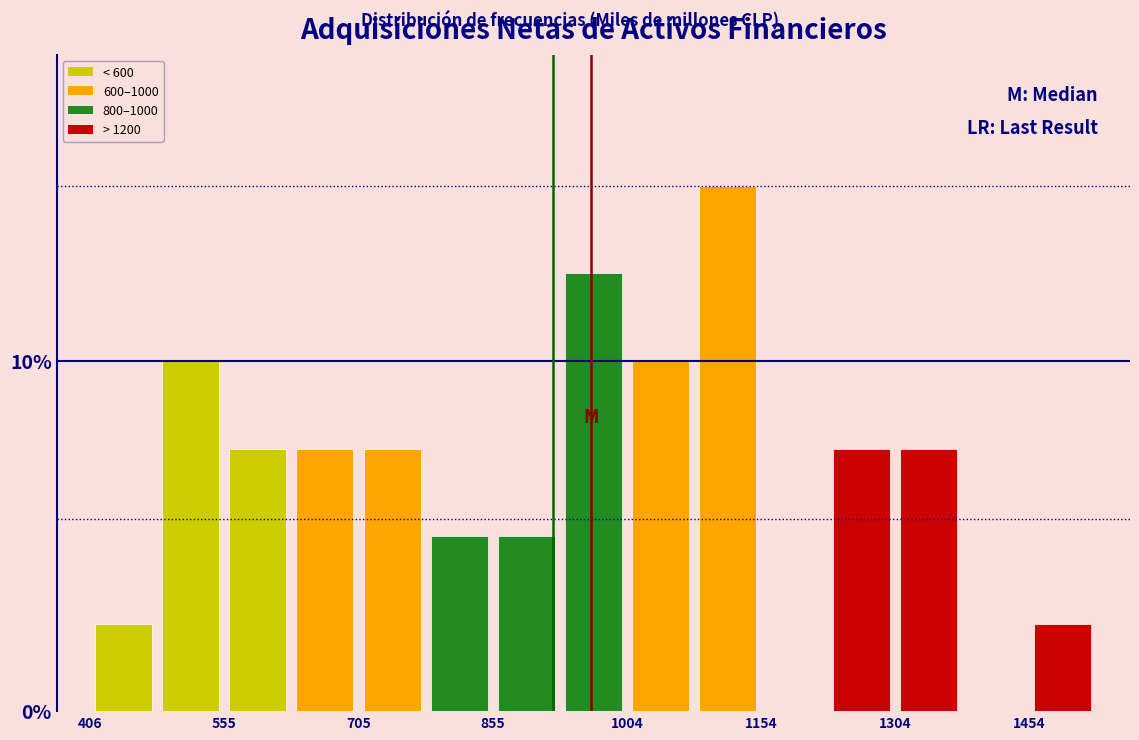

Around what value on the x-axis is the tallest bar? Give the approximate position of its centre, as read against the axis.

1120